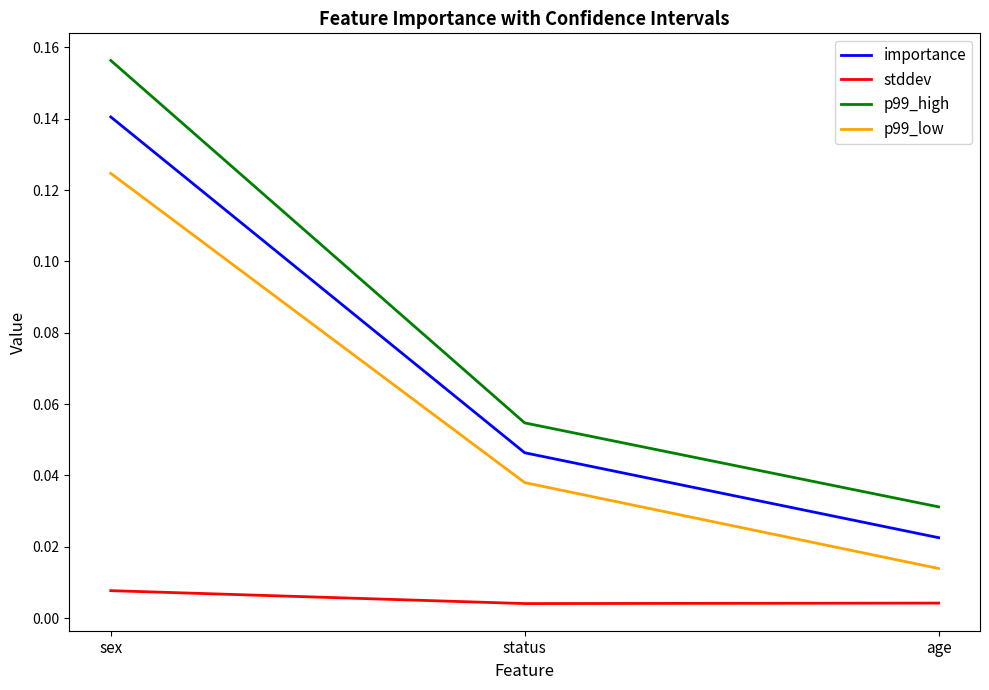

The value of p99_high at status is 0.0. True or false?

False